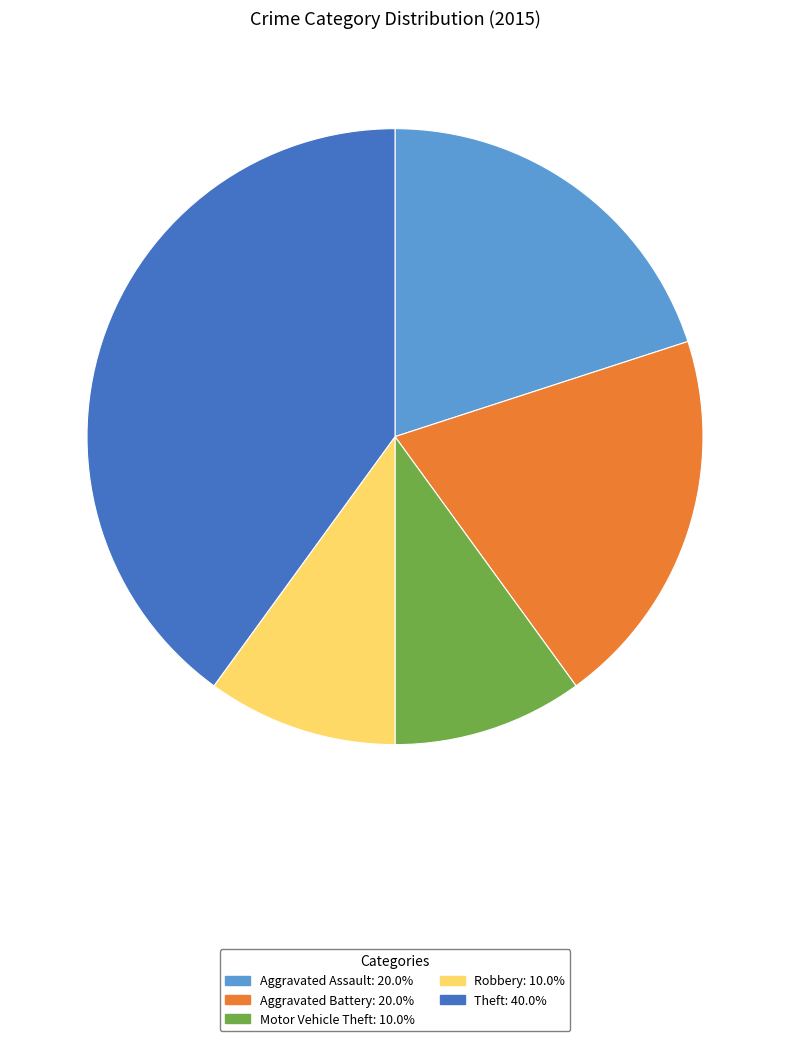

Count the number of slices in the pie.

5